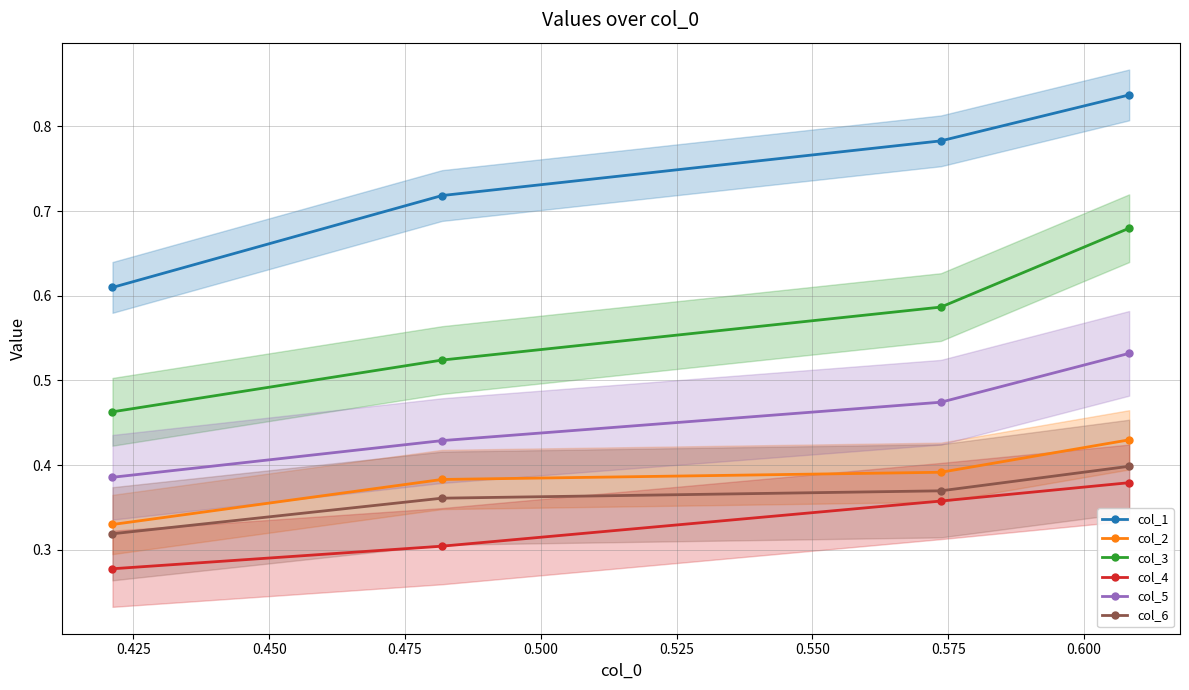

Count the col_5 values in the range 0 to 1.

4